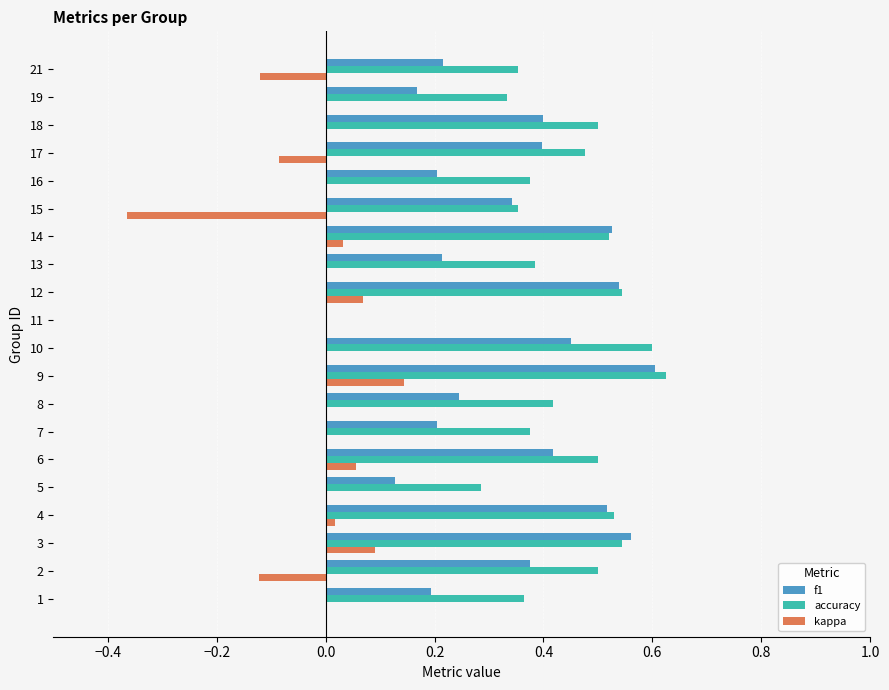

At which category is the sum across all series the highest?

9